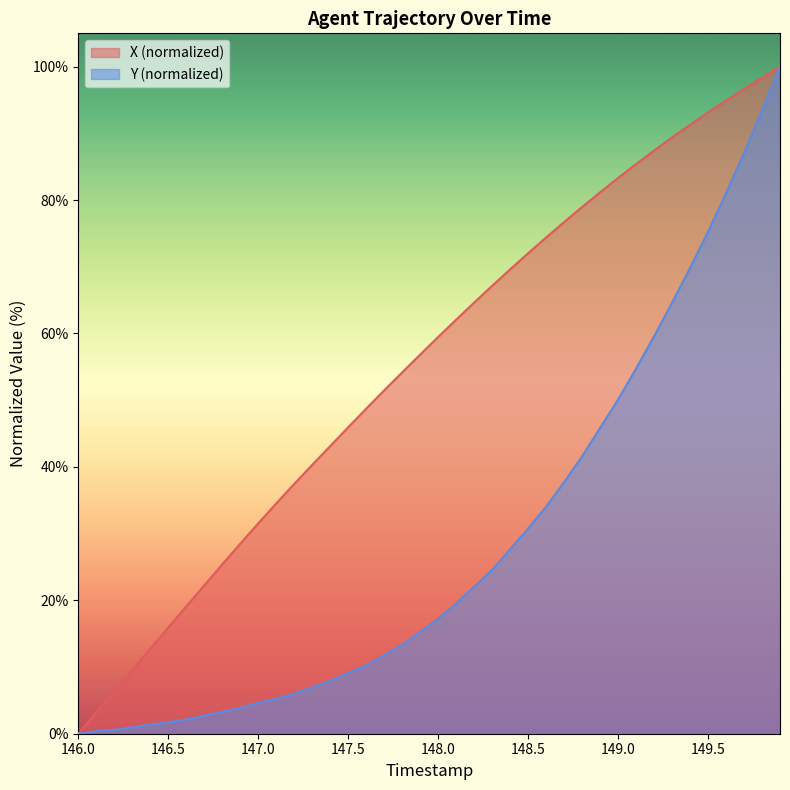

At which label does X (normalized) reach its minimum?

146.0